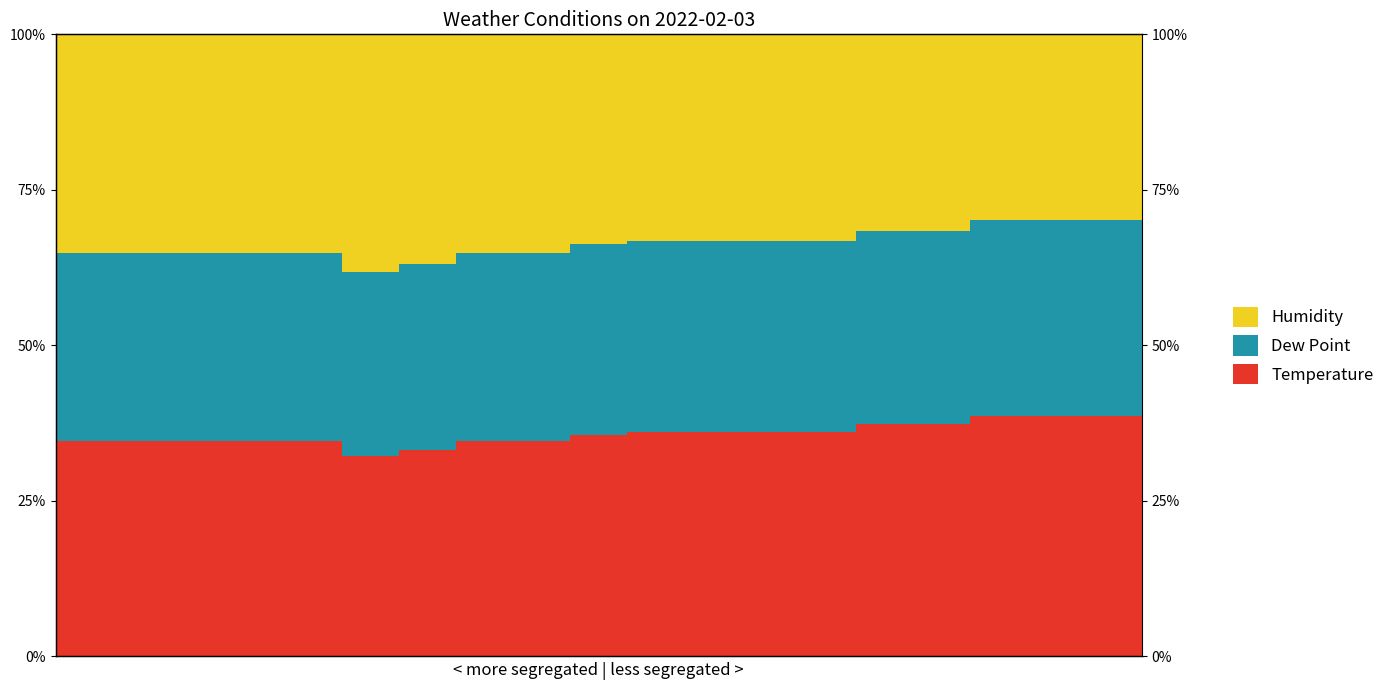

What is the maximum value shown in the chart?

70.1